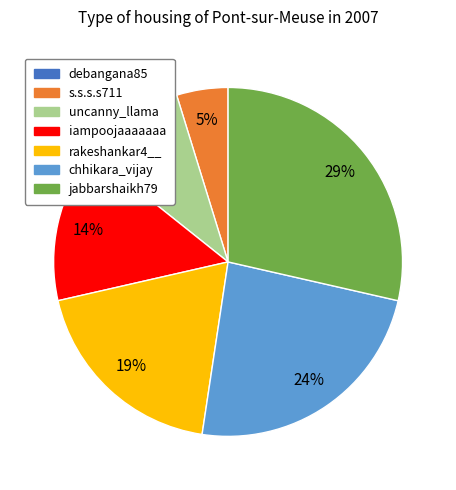

To the nearest percent, what is the difference between the largest and smallest slice percentages?

29%